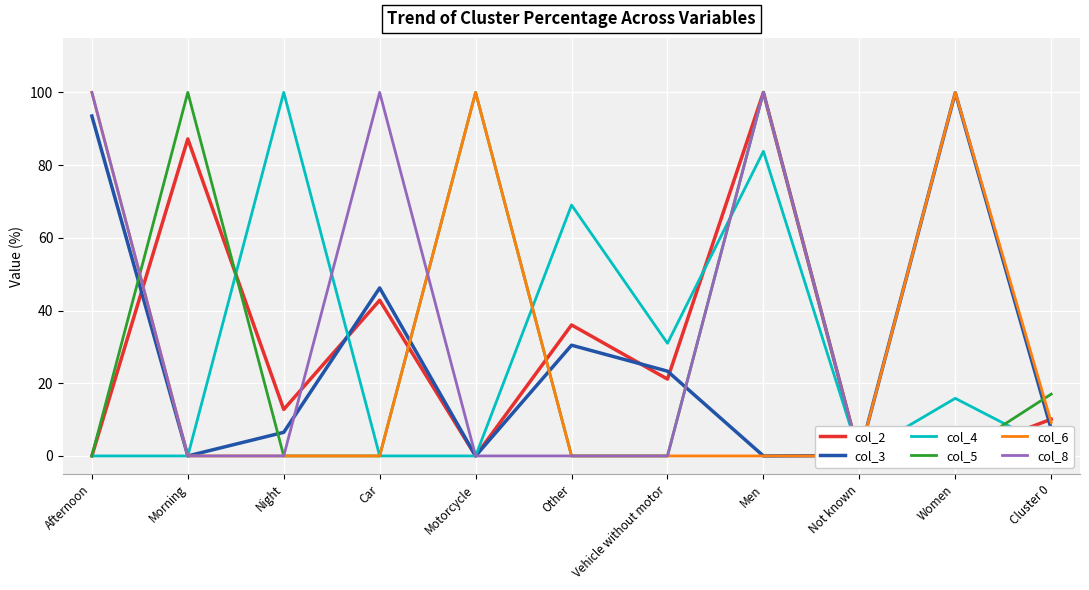

Does the chart display data point markers on the line(s)?

No